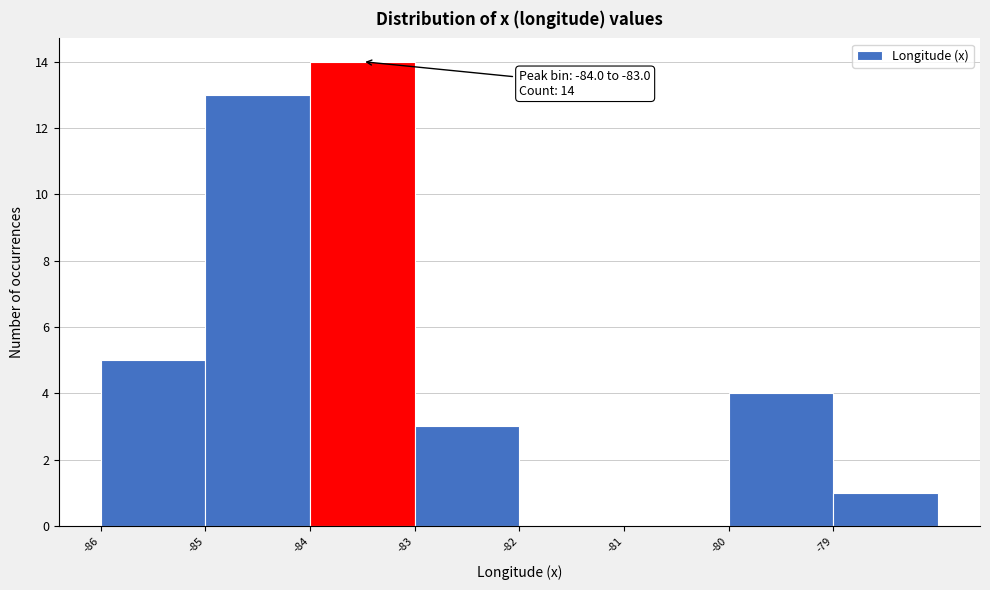

Over which range of the x-axis is the bar tallest?

-84 to -83